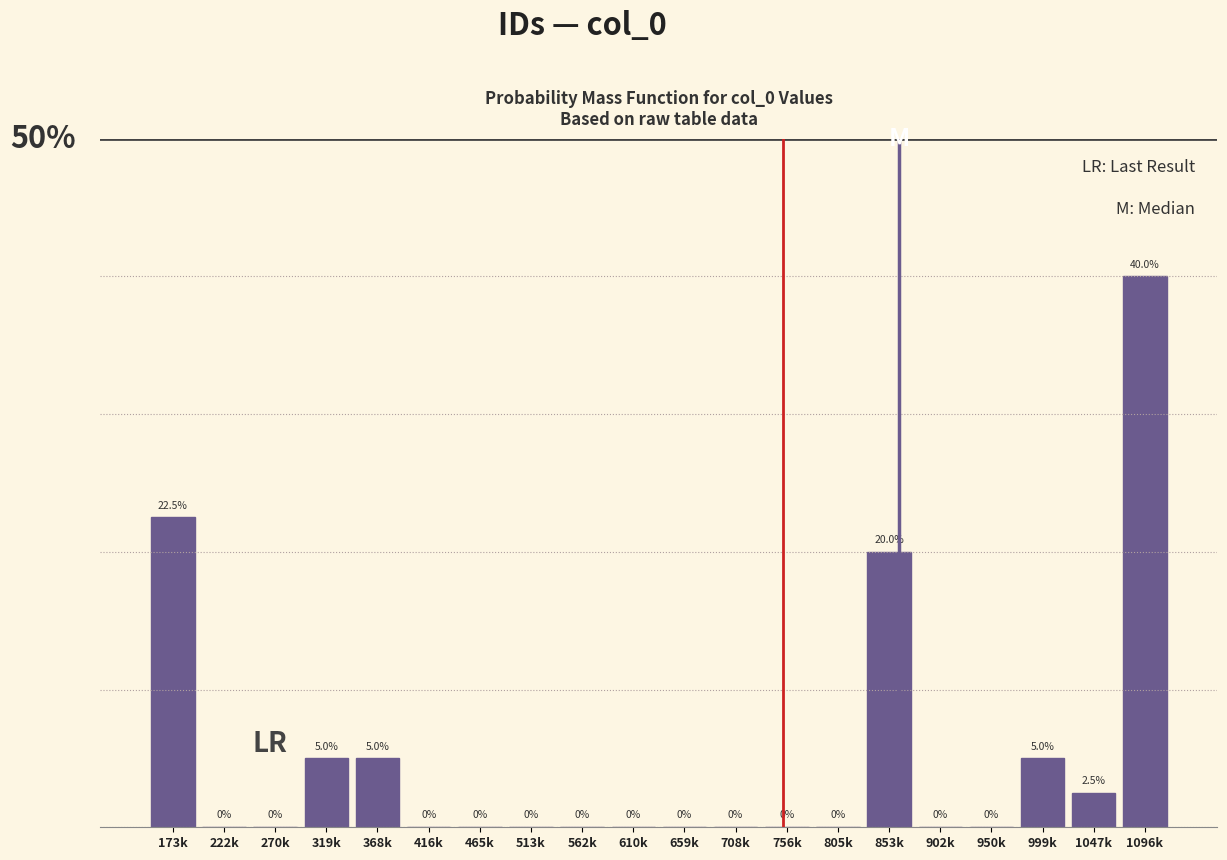

At which category does the chart reach its peak across all series?

1096k